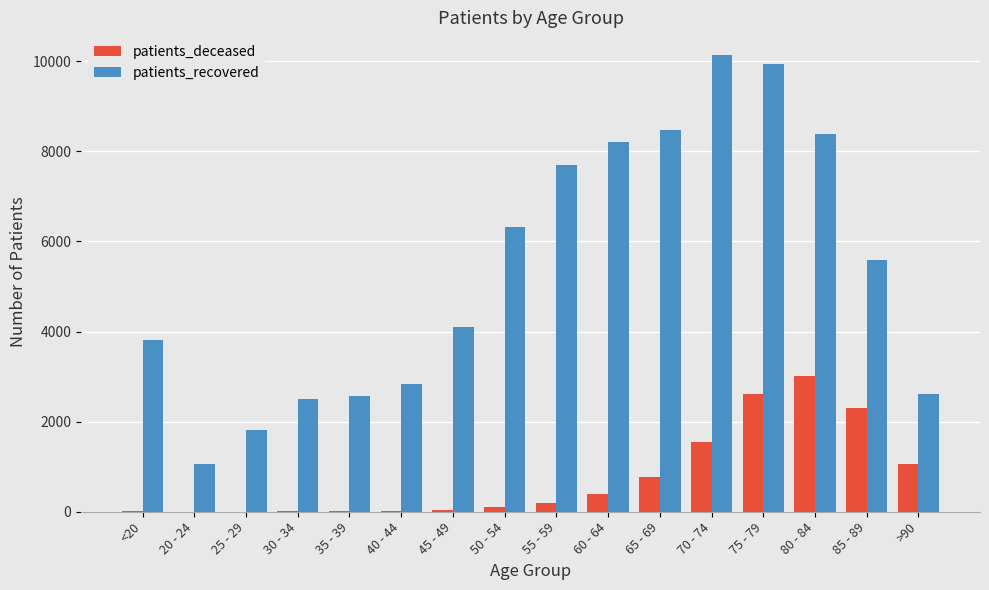

Which series changed the most between 20 - 24 and 55 - 59?

patients_recovered